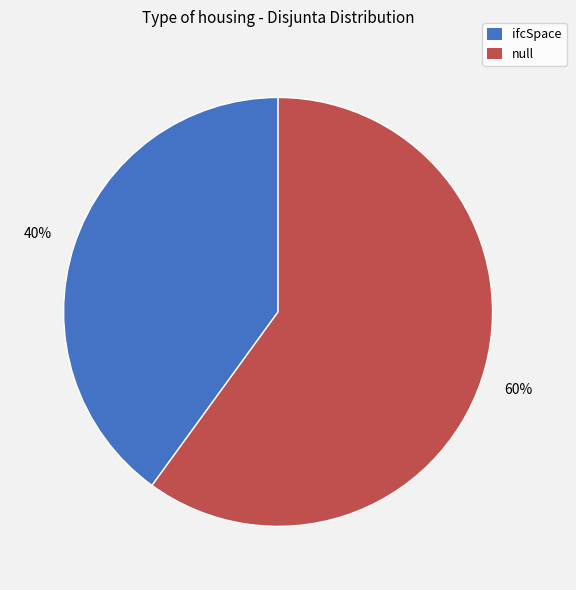

Do null and ifcSpace together represent more than half of the pie?

Yes